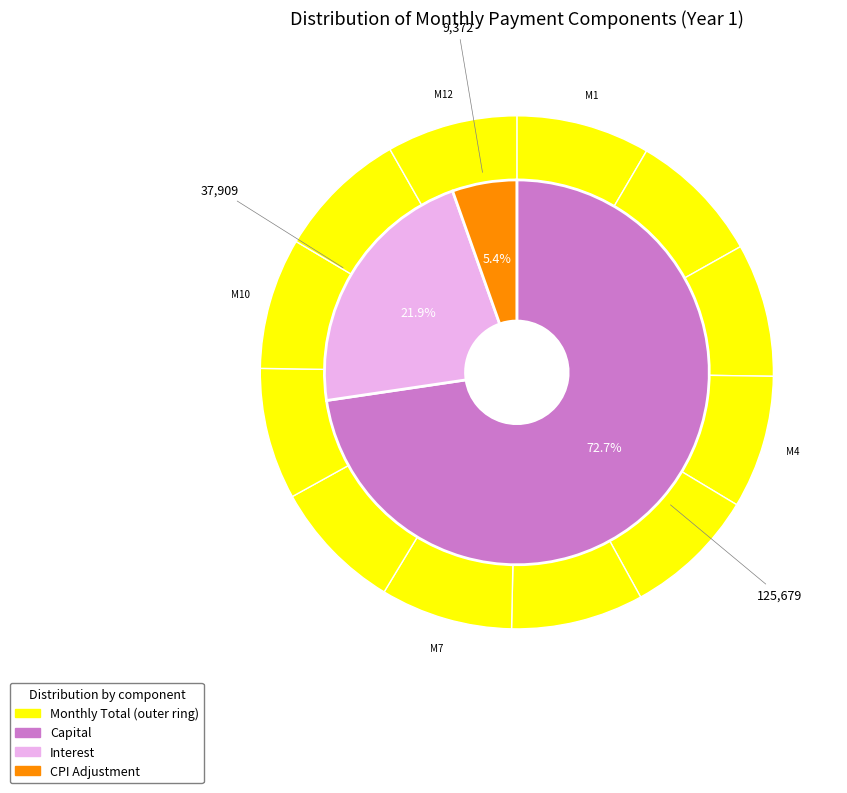

To the nearest percent, what is the average slice percentage?

8%